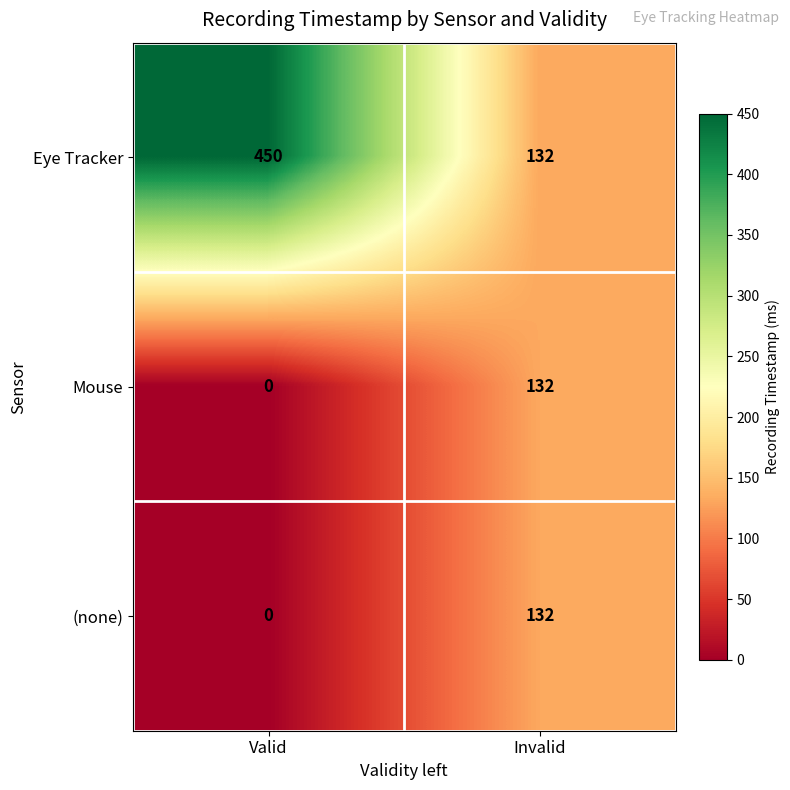

Reading right to left, extract all data points from this chart.

Eye Tracker: 132	450
Mouse: 132	0
(none): 132	0